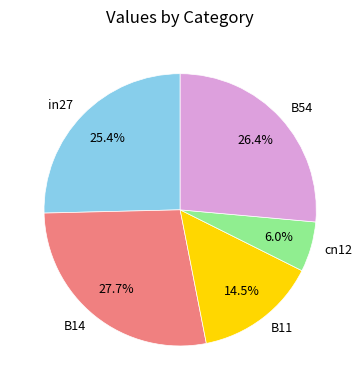

What percentage is NOT represented by B14?

72.3%